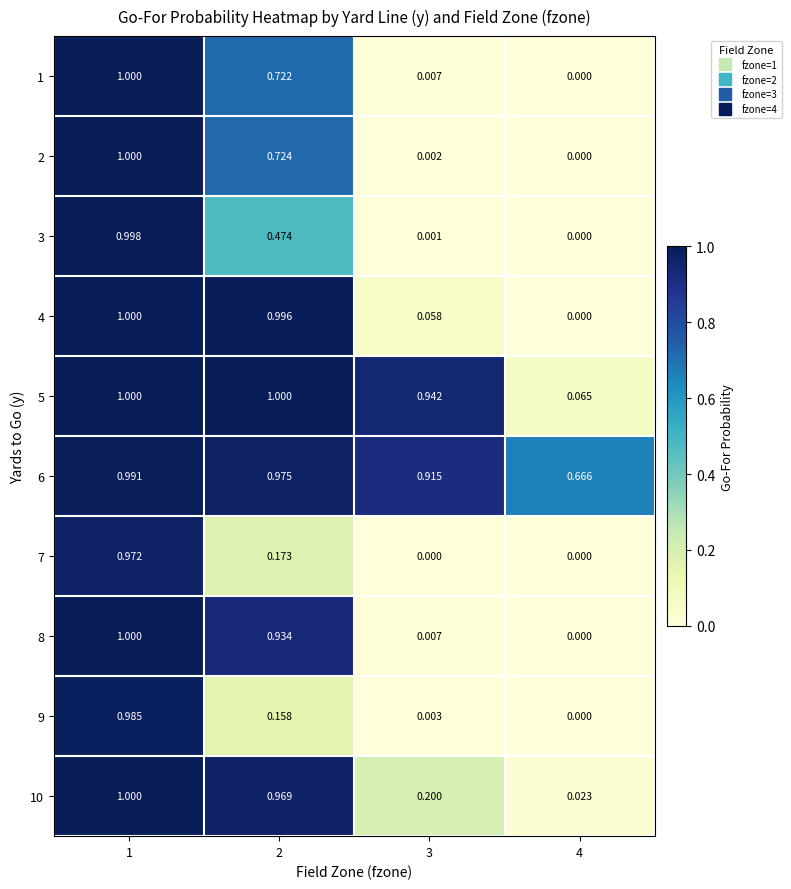

Is the value of 4 at 4 greater than the value of 2 at 2?

No